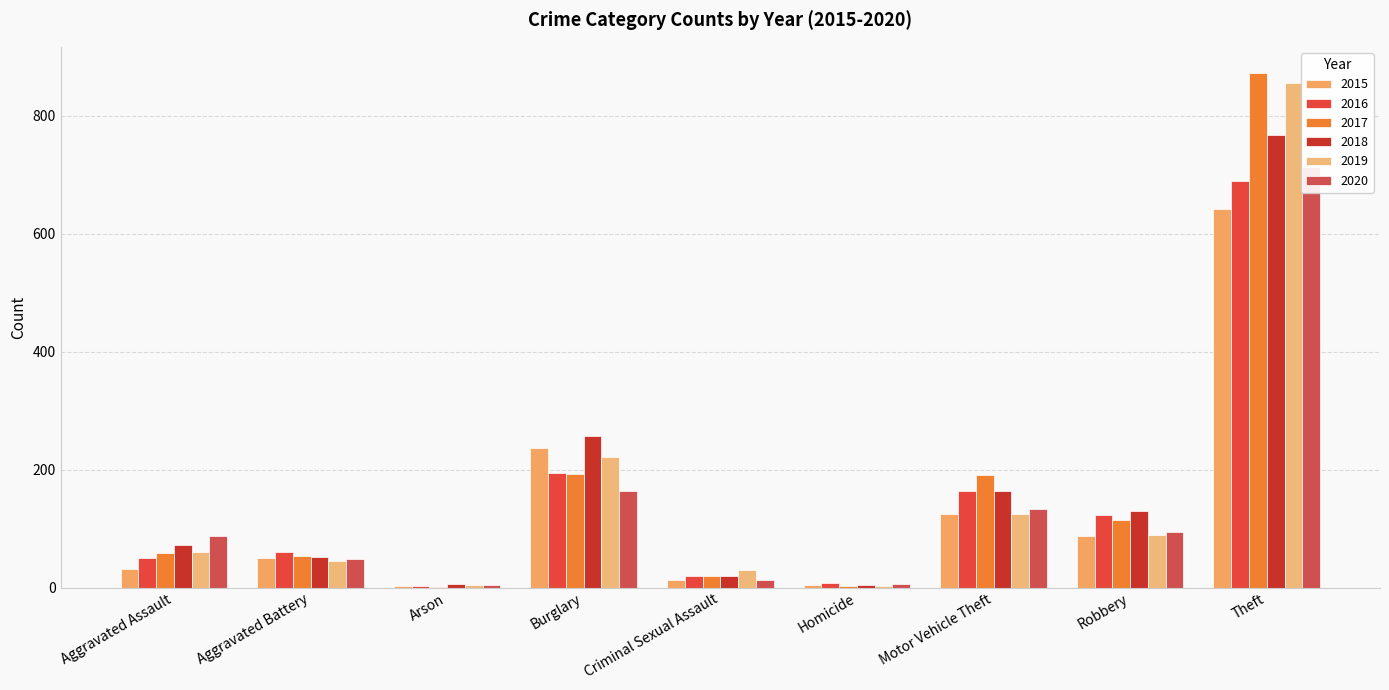

At which category is the sum across all series the highest?

Theft